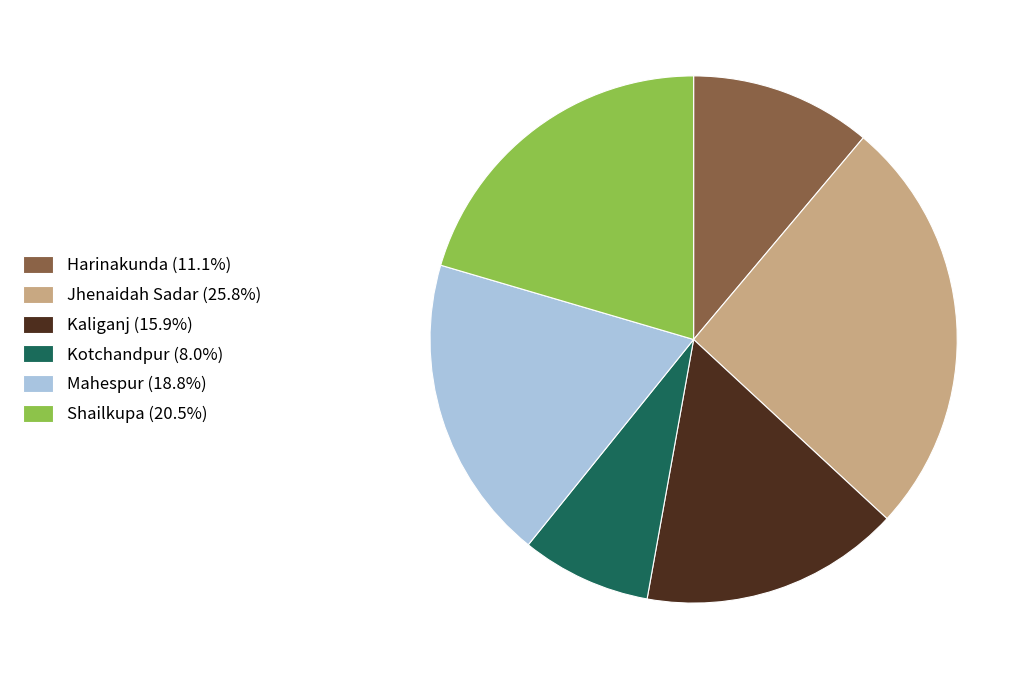

Count the number of slices in the pie.

6